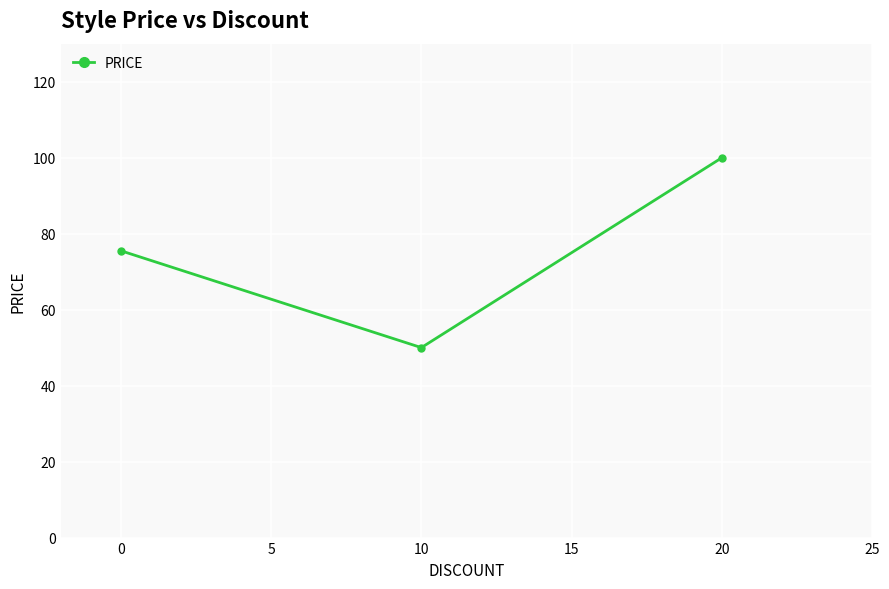

Where does the data first go above 75?

0